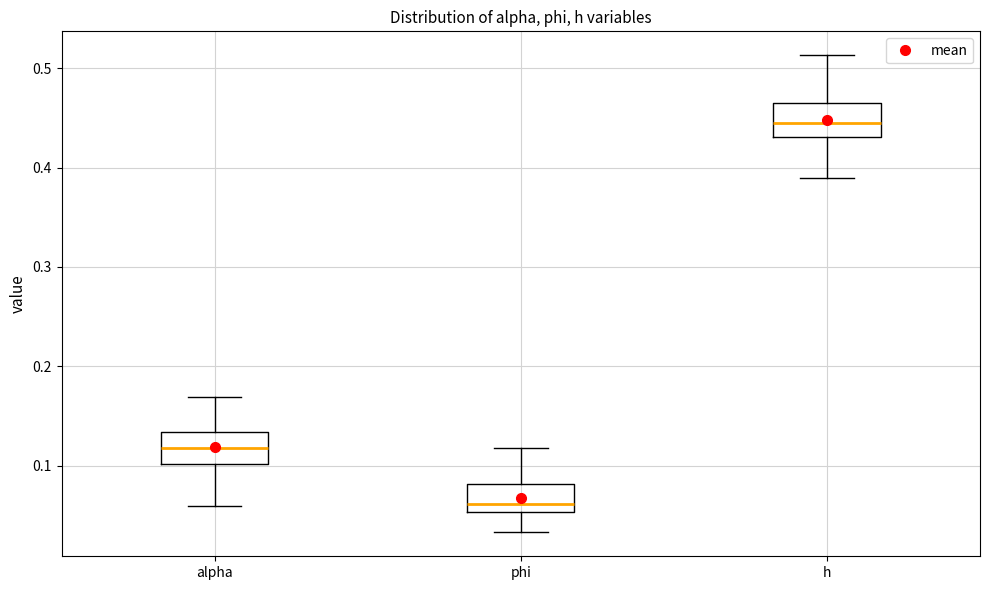

Which box's median line is the highest?

h